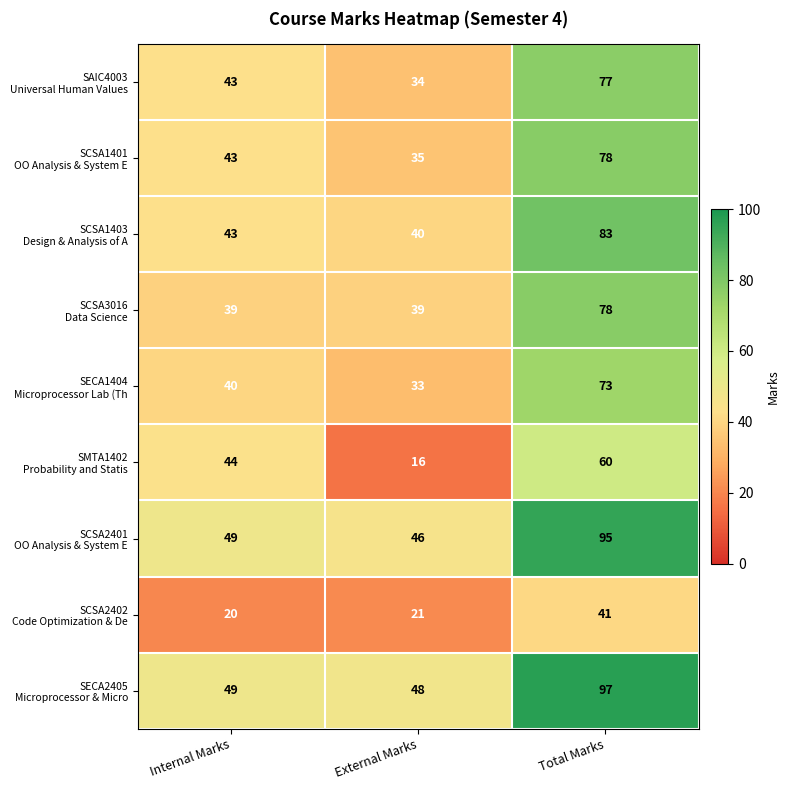

What is the total value across all series at Total Marks?

682